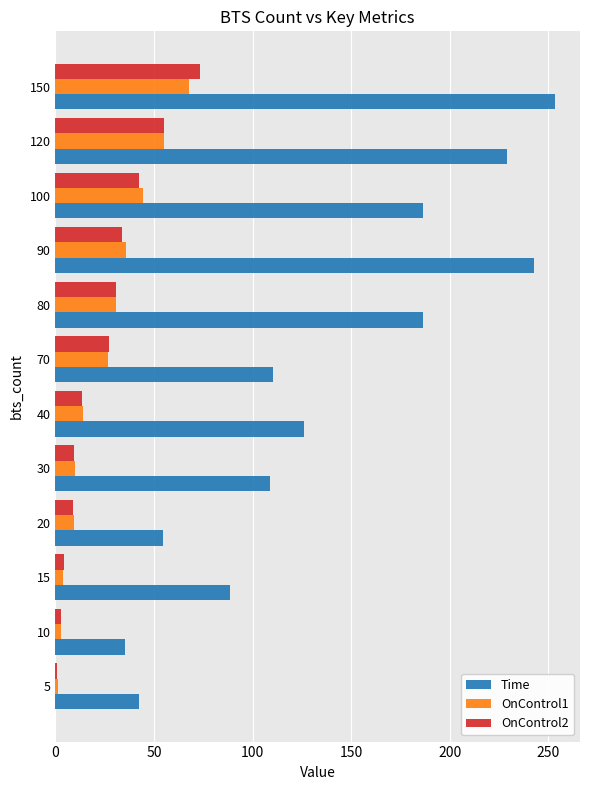

What is the spread (max minus min) of values at 120?

173.8